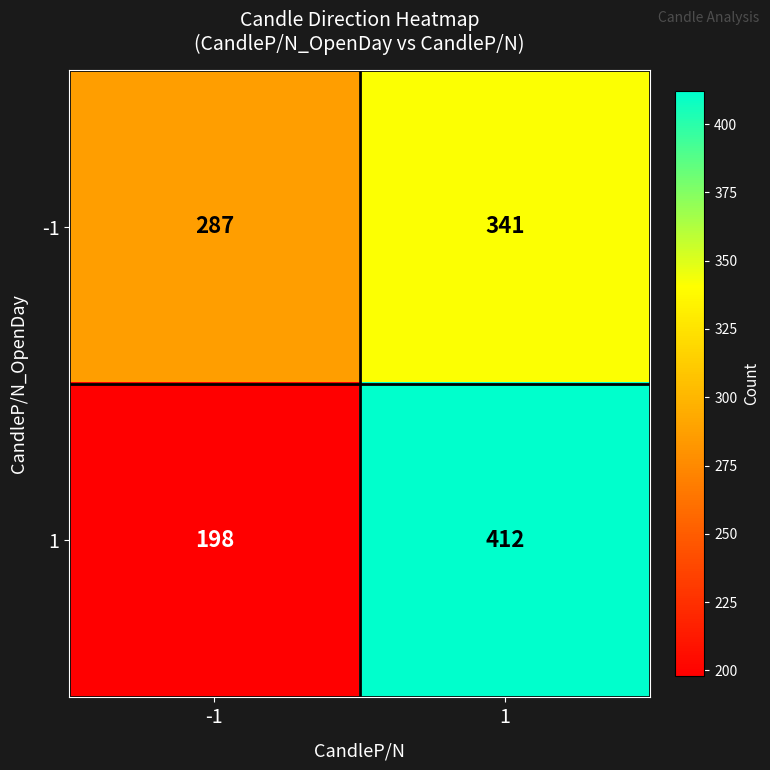

Count the number of categories in the chart.

2